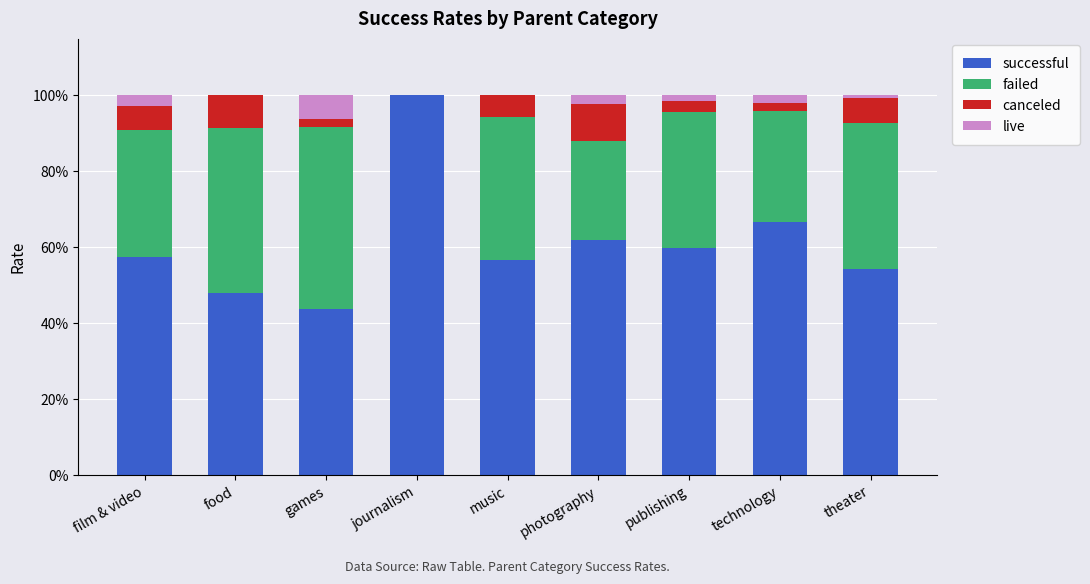

What is the sum of all failed values?

2.9